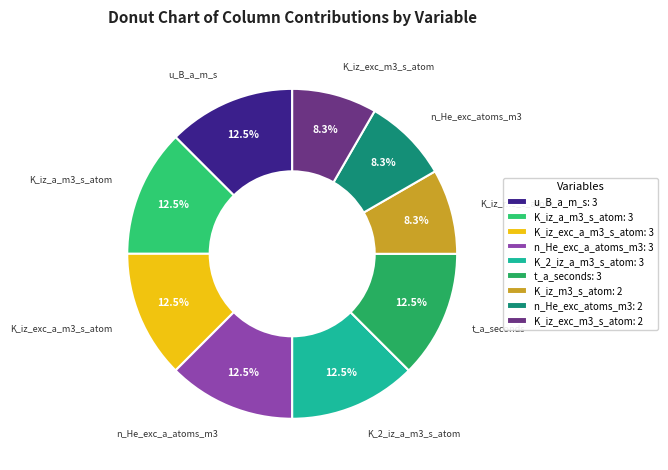

What percentage is the K_iz_exc_m3_s_atom slice, to the nearest percent?

8%